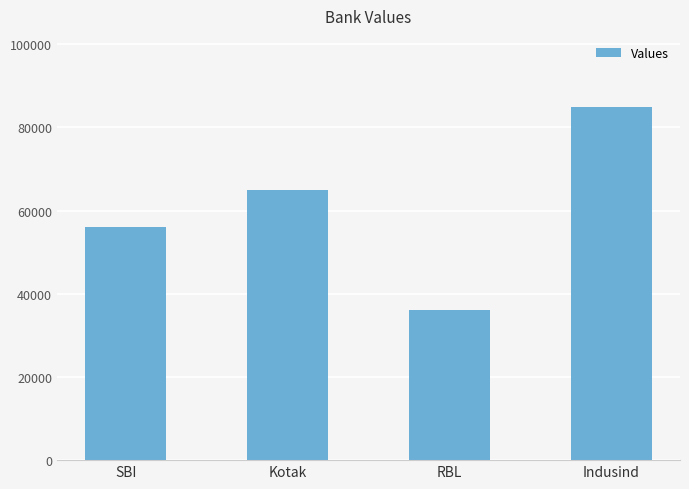

What position from the left is SBI?

1